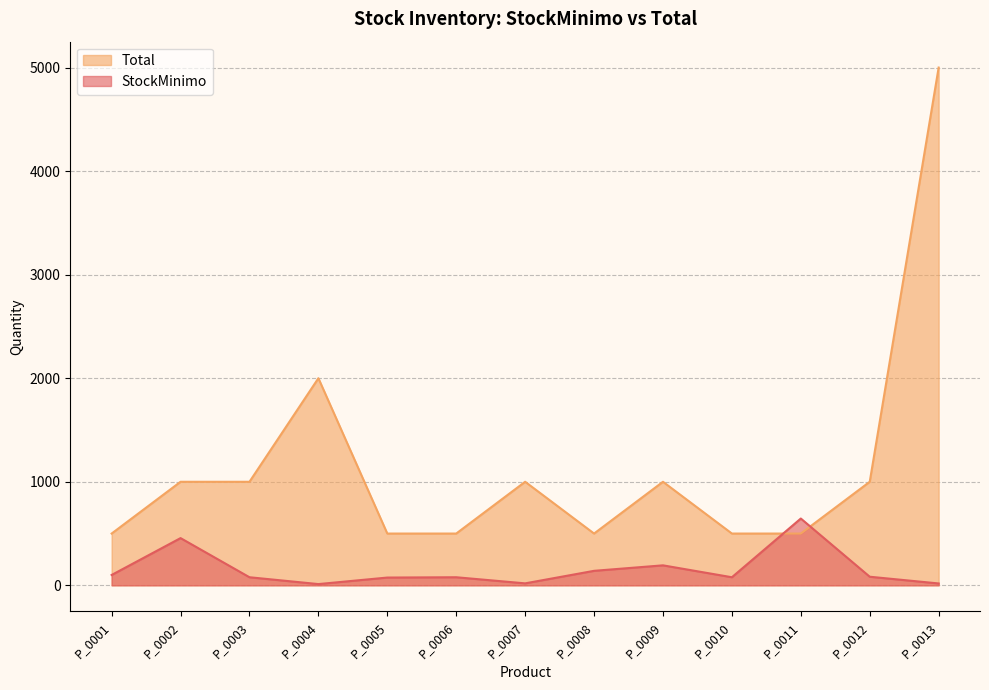

List the labels in order of Total value, smallest first.

P_0001, P_0005, P_0006, P_0008, P_0010, P_0011, P_0002, P_0003, P_0007, P_0009, P_0012, P_0004, P_0013